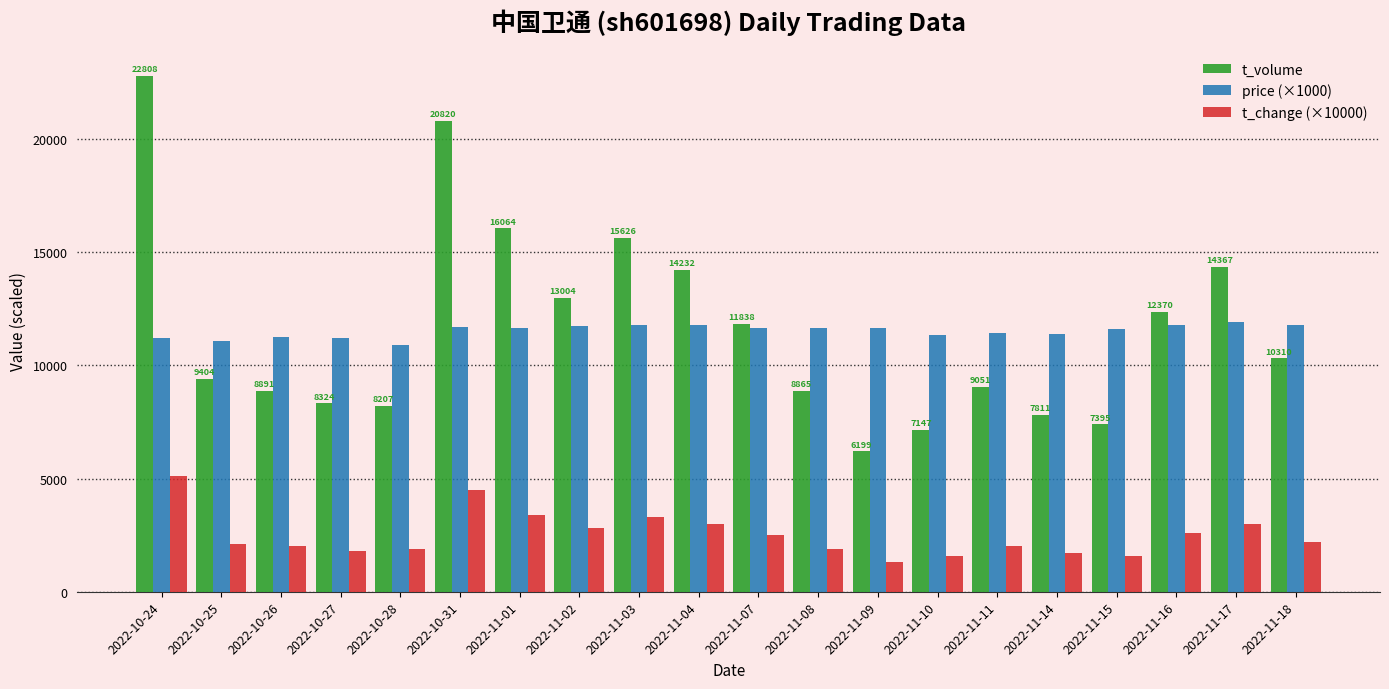

Rank the series by their maximum value, from highest to lowest.

t_volume, price (×1000), t_change (×10000)